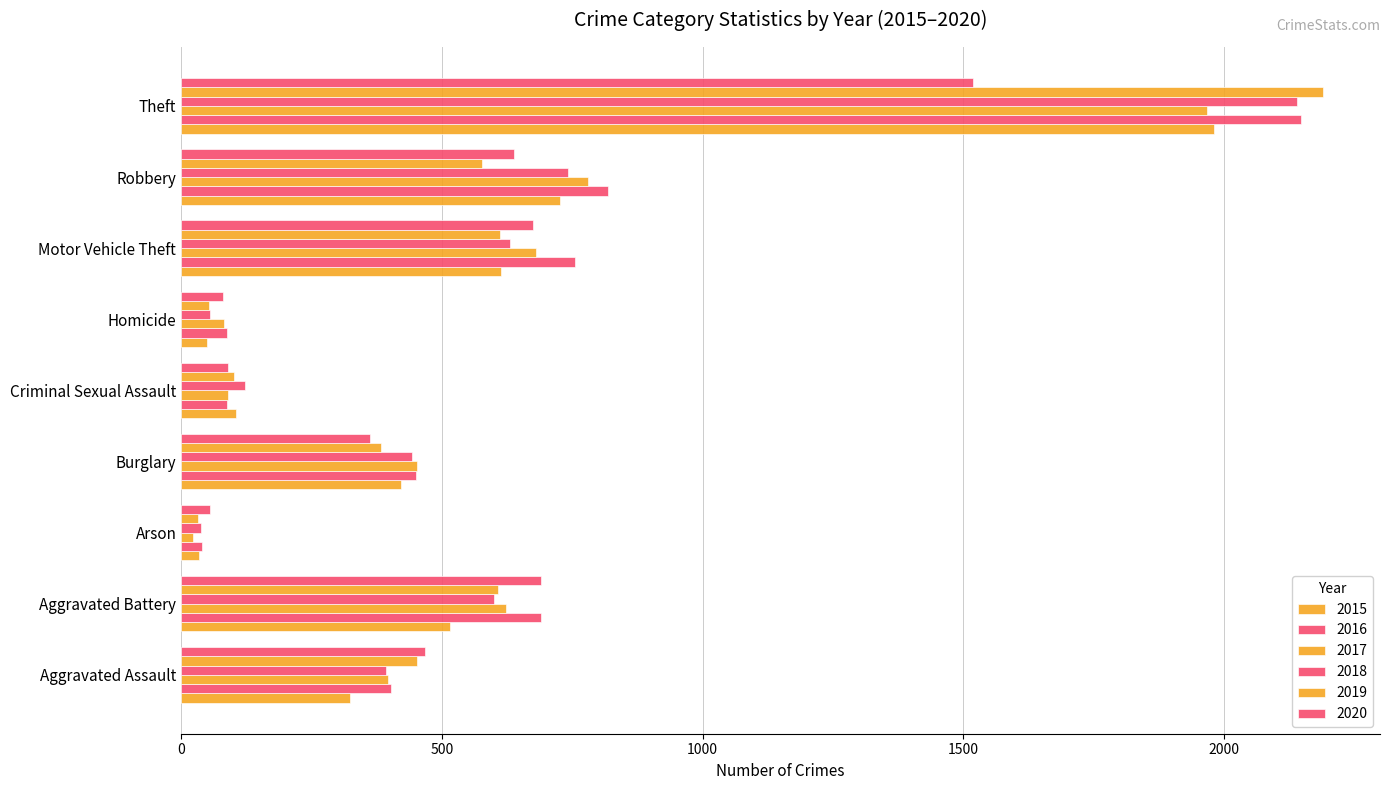

Count the number of categories in the chart.

9